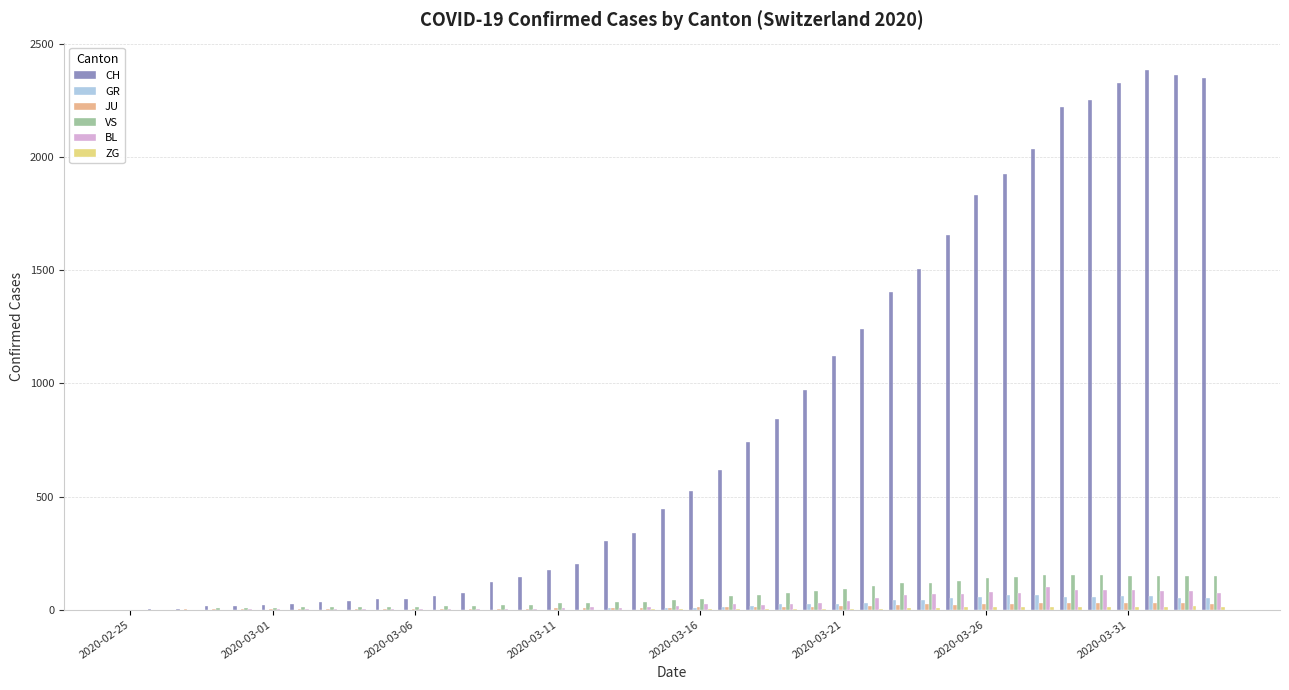

What is the sum of all GR values?

821